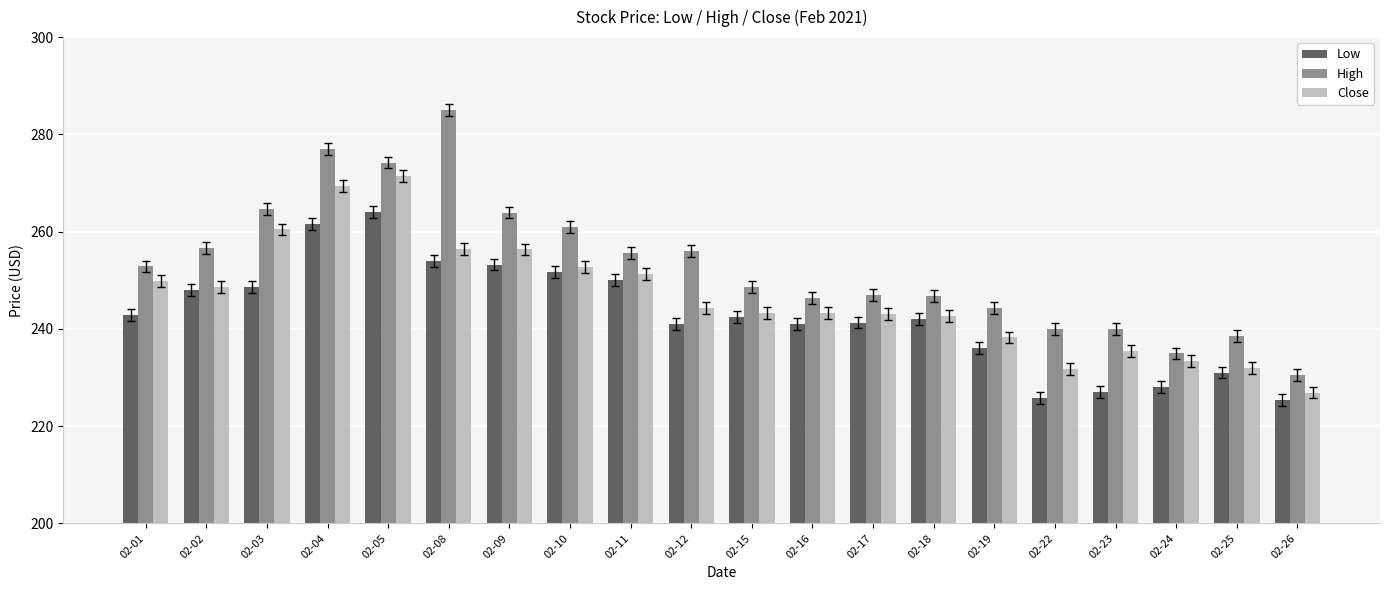

What is the difference between the Low values at 02-18 and 02-26?

16.7